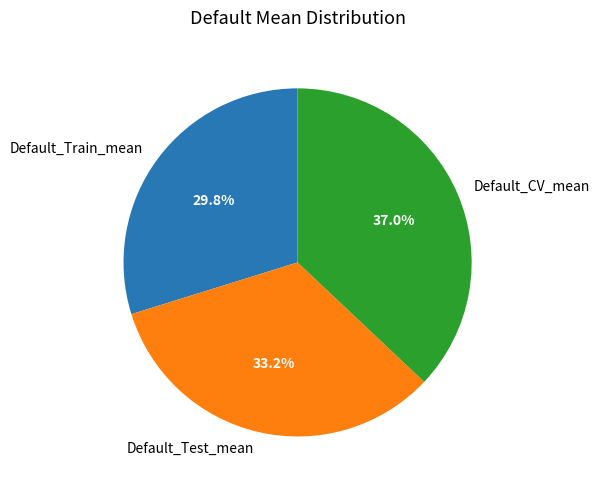

The Default_Test_mean slice represents 33% of the pie. True or false?

True